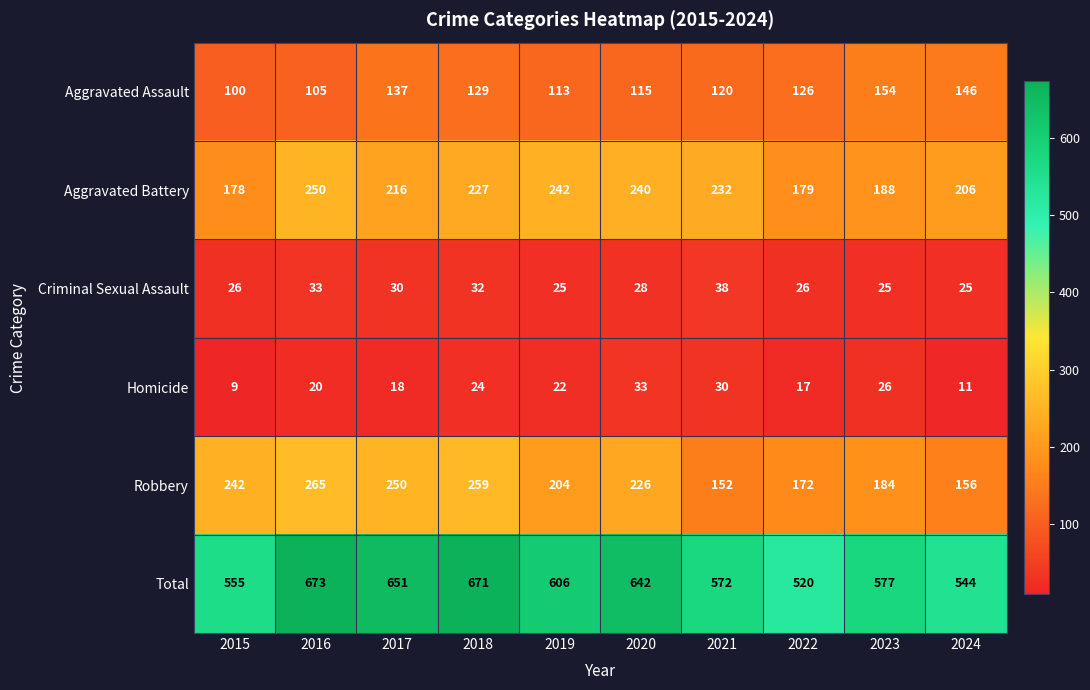

What is the difference between the Criminal Sexual Assault values at 2019 and 2020?

3